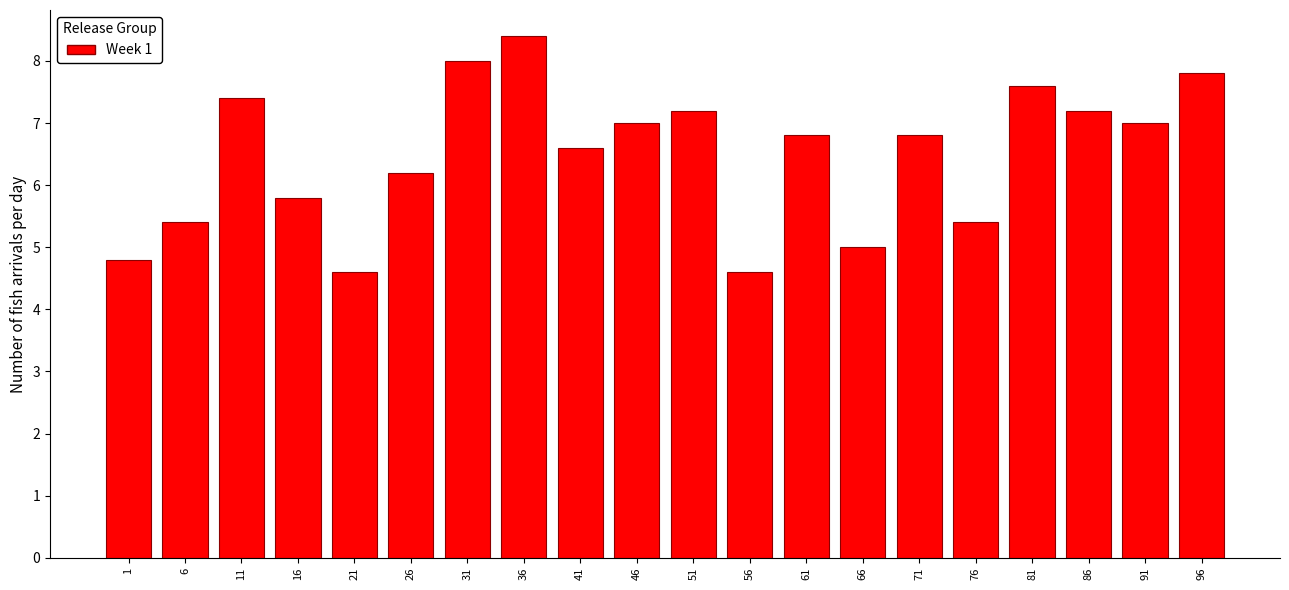

Reading right to left, what are all the values shown in this chart?

96=7.8	91=7.0	86=7.2	81=7.6	76=5.4	71=6.8	66=5.0	61=6.8	56=4.6	51=7.2	46=7.0	41=6.6	36=8.4	31=8.0	26=6.2	21=4.6	16=5.8	11=7.4	6=5.4	1=4.8